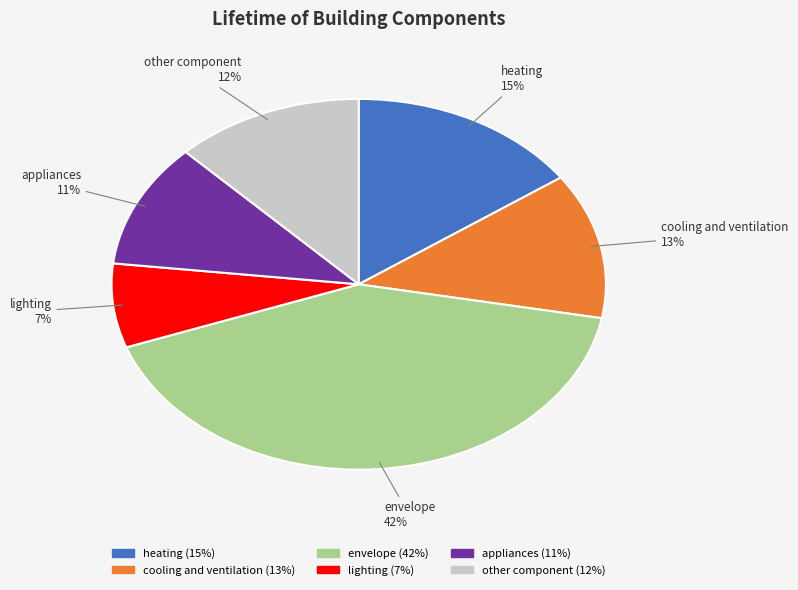

Which slice is the smallest?

lighting